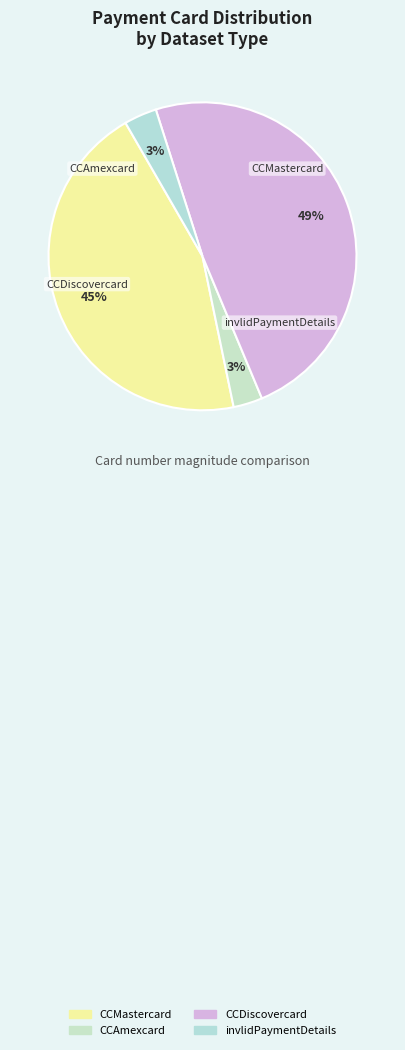

True or false: invlidPaymentDetails accounts for 3% of the total.

True